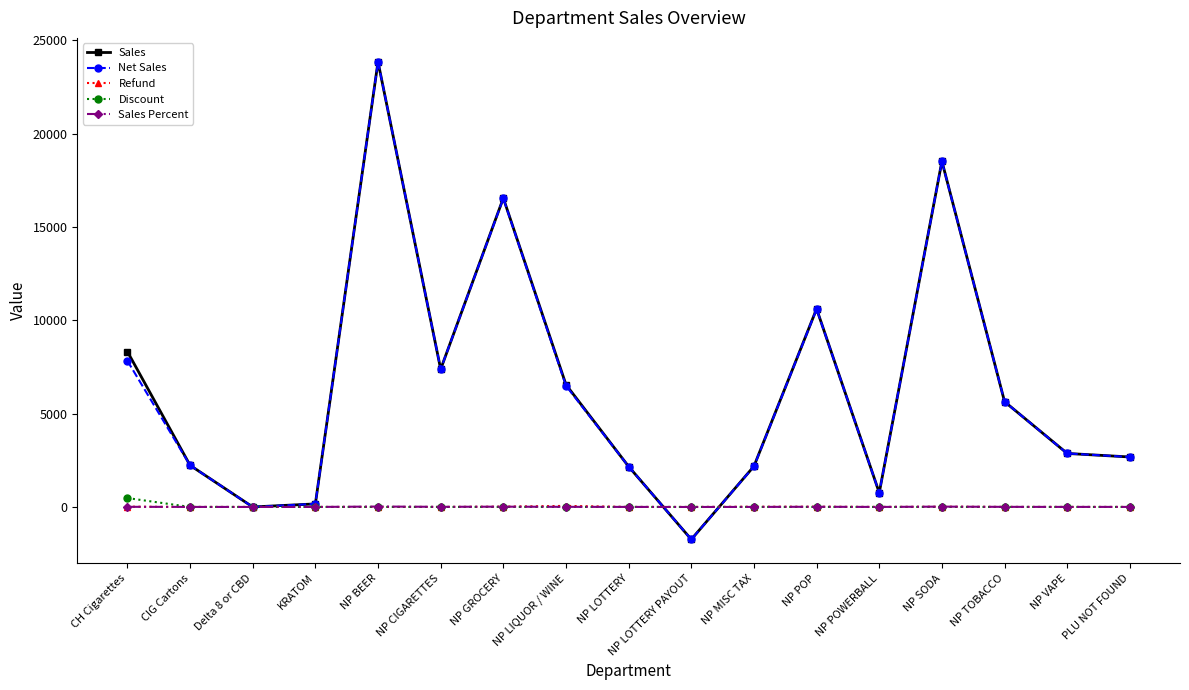

At which category does Net Sales reach its first local peak?

NP BEER